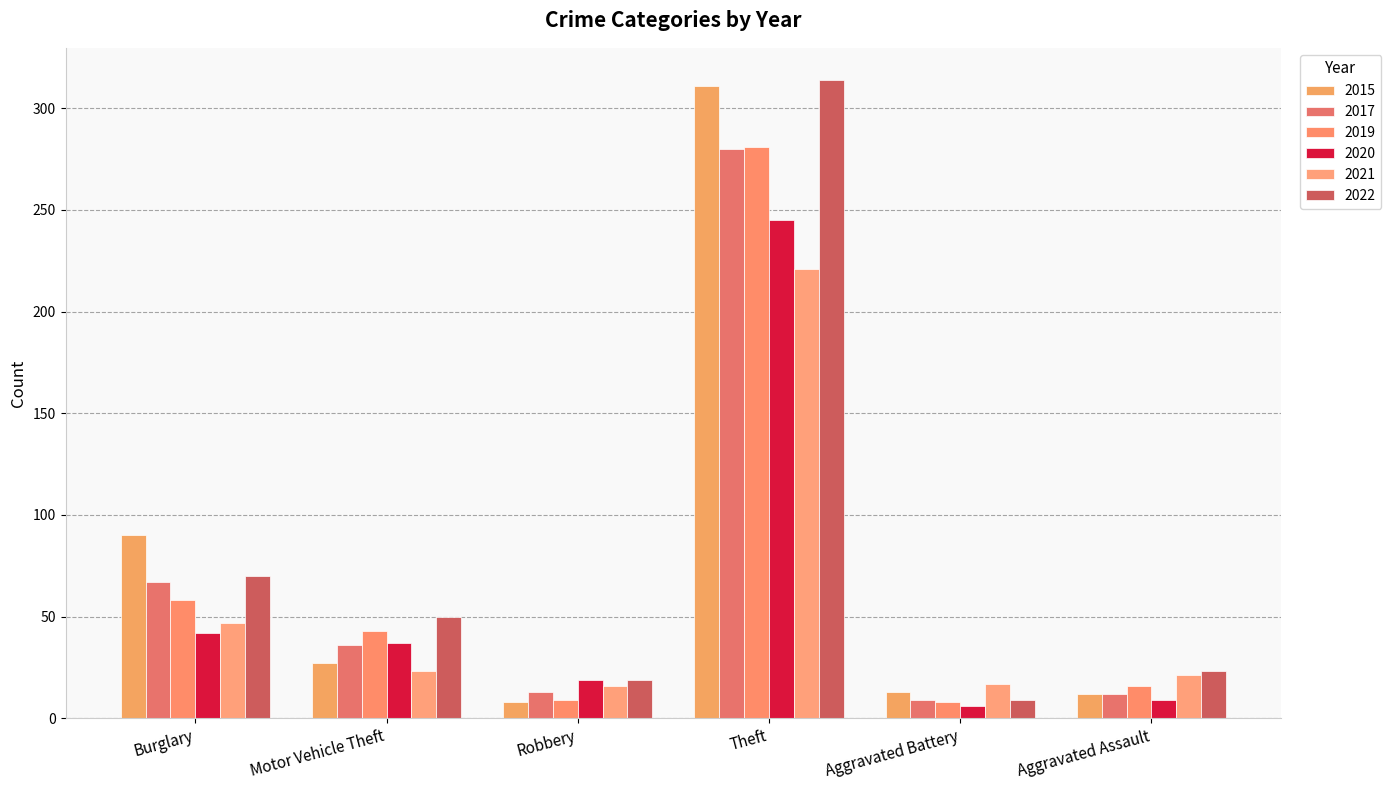

What is the value of the 2015 bar at the 3rd from the left?

8